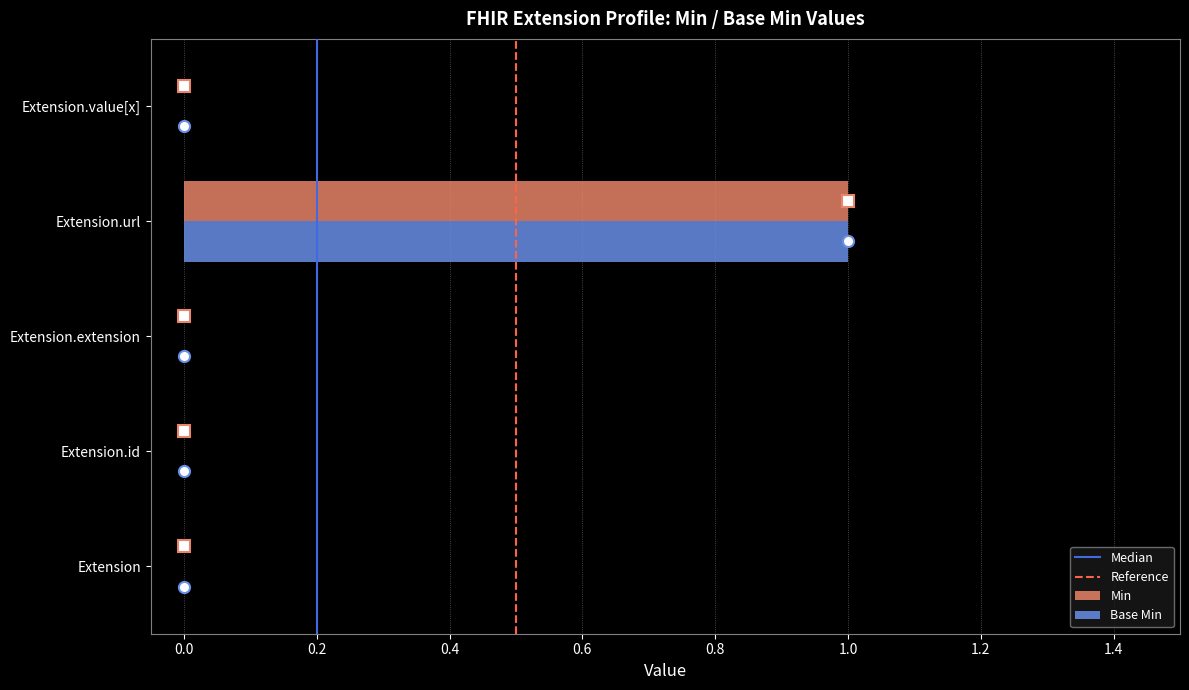

The value of Base Min at Extension.value[x] is 0. True or false?

True